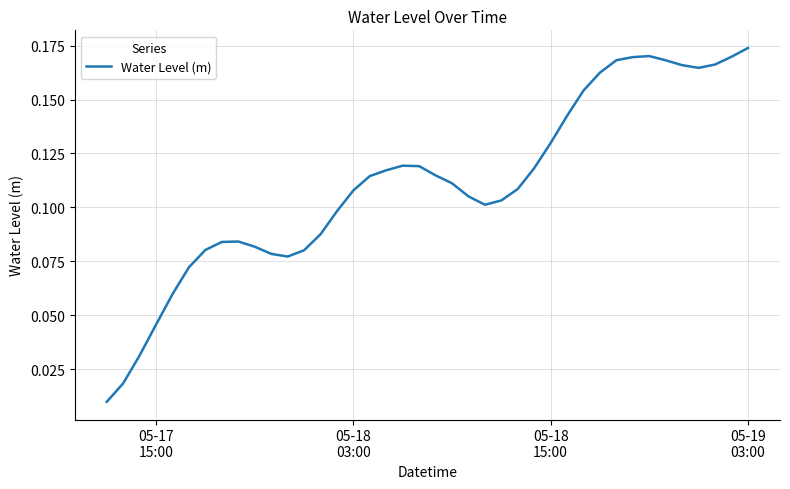

Is this an area chart (filled region under the line)?

No